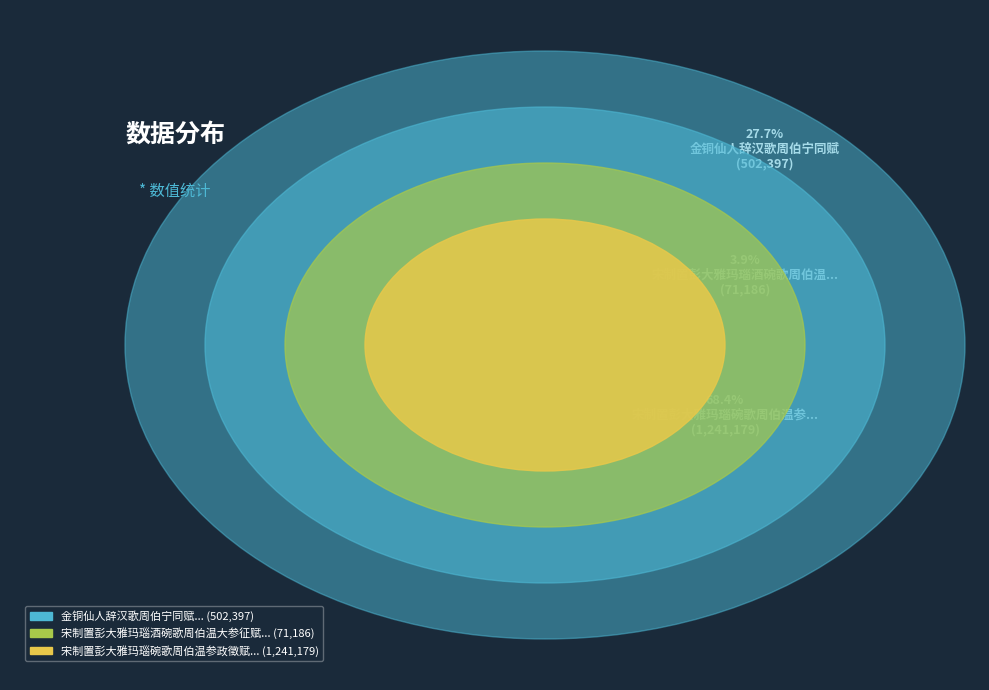

Between 宋制置彭大雅玛瑙酒碗歌周伯温大参征赋 and 宋制置彭大雅玛瑙碗歌周伯温参政徵赋, which is larger?

宋制置彭大雅玛瑙碗歌周伯温参政徵赋